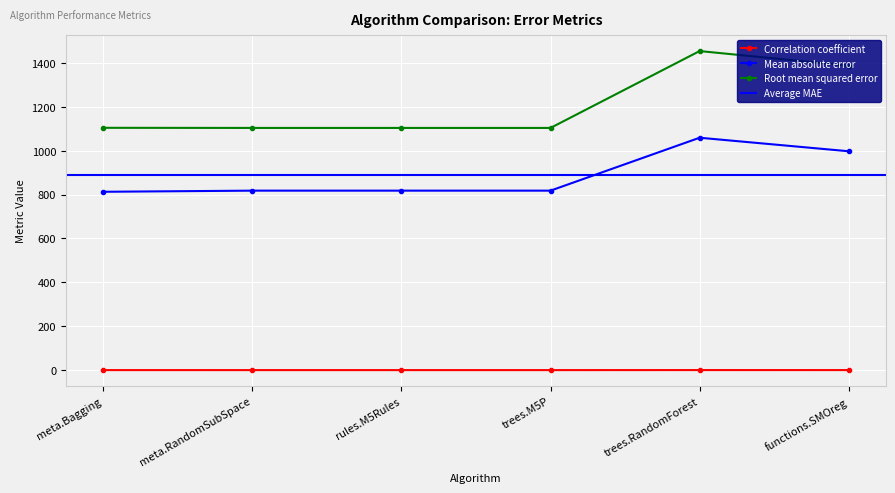

What is the difference between the maximum and minimum values in the Correlation coefficient series?

0.2